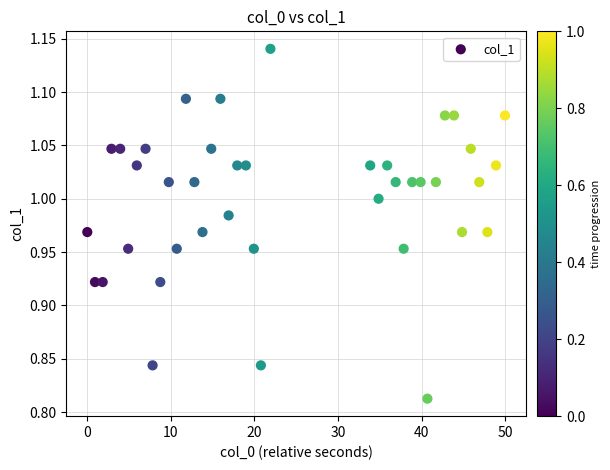

How many data points are displayed?

40